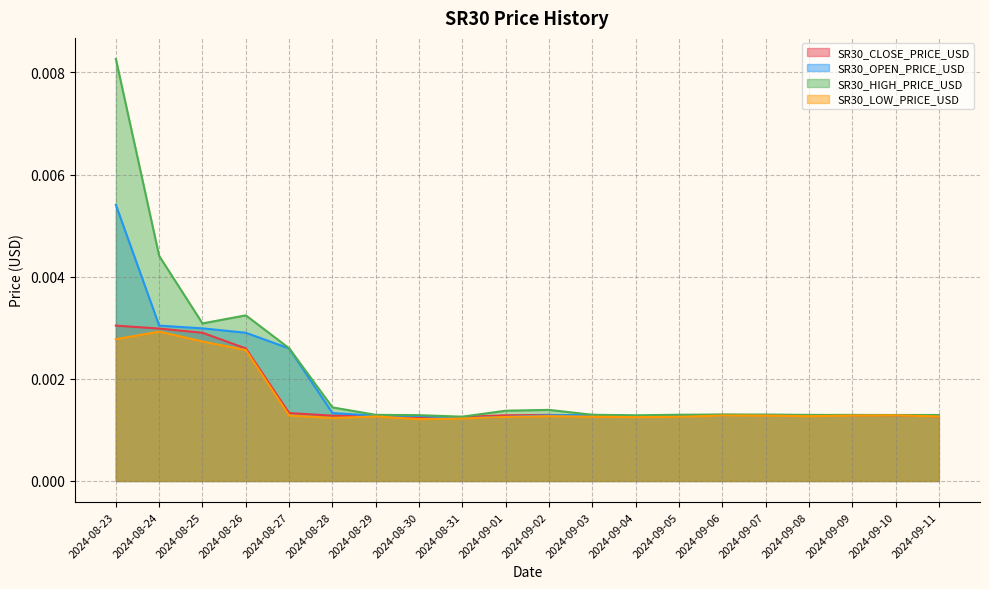

True or false: SR30_LOW_PRICE_USD has more than 0 interior local peaks.

True